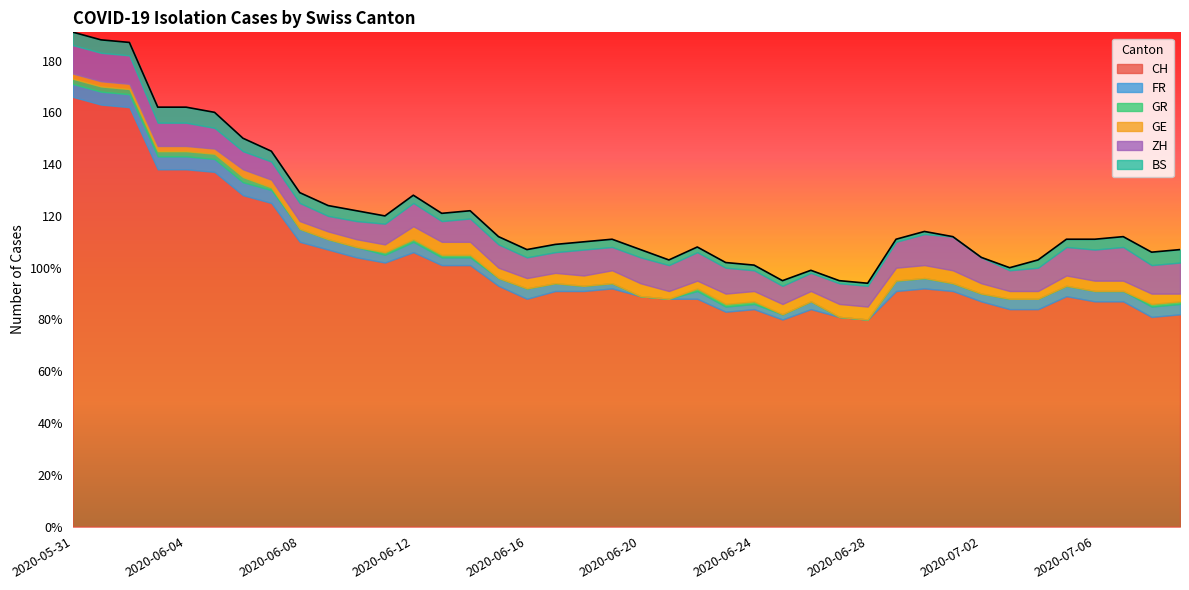

What is the difference between the FR values at 2020-06-23 and 2020-07-02?

1